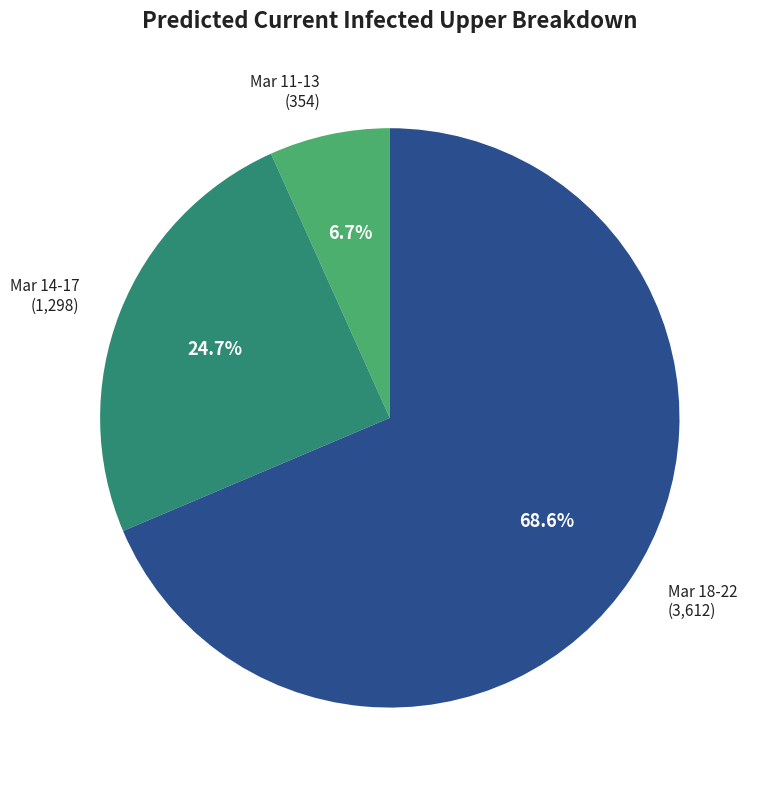

Does any single category account for the majority?

Yes